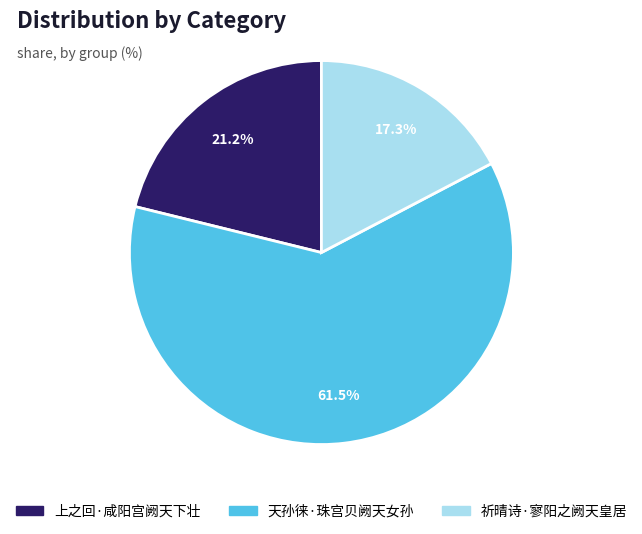

Does 上之回·咸阳宫阙天下壮 represent more than half of the total?

No